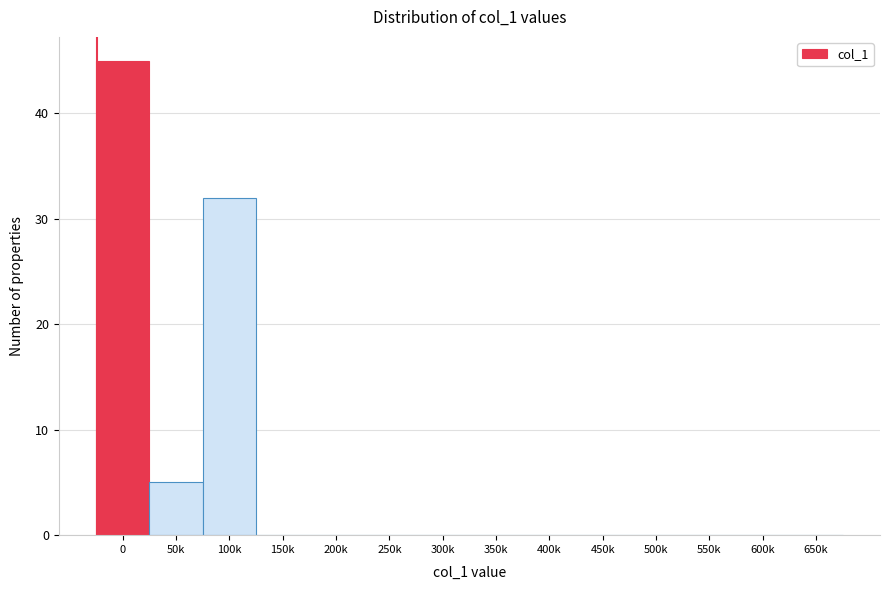

Reading right to left, transcribe all the data shown in this chart.

650k=0	600k=0	550k=0	500k=0	450k=0	400k=0	350k=0	300k=0	250k=0	200k=0	150k=0	100k=32	50k=5	0=45